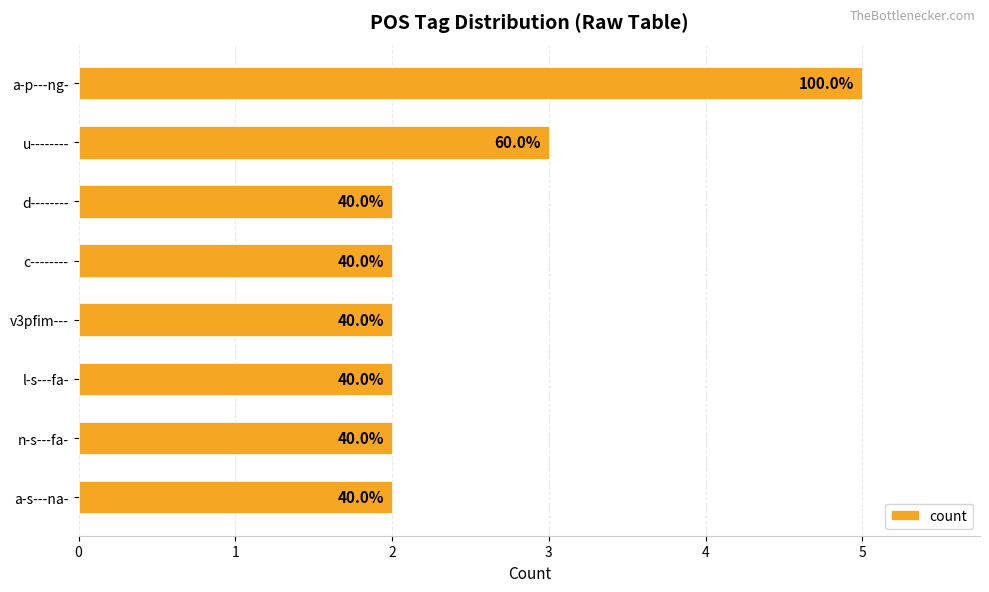

How many bars are there in total?

8